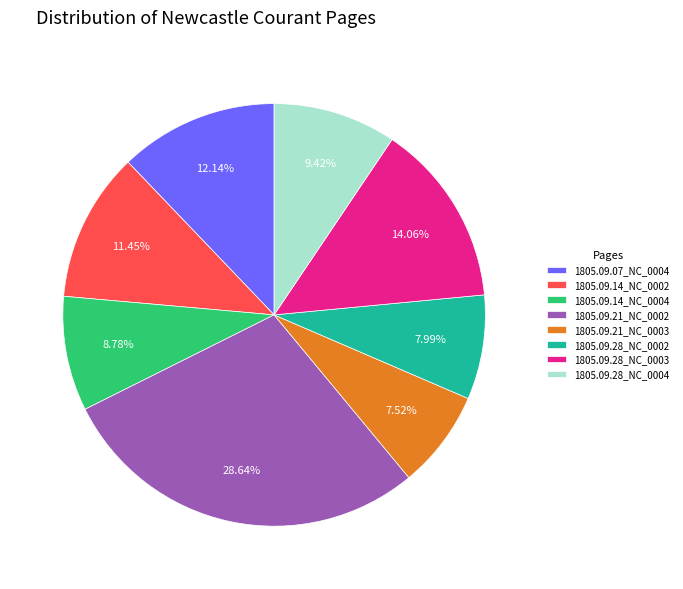

Does any single category account for the majority?

No